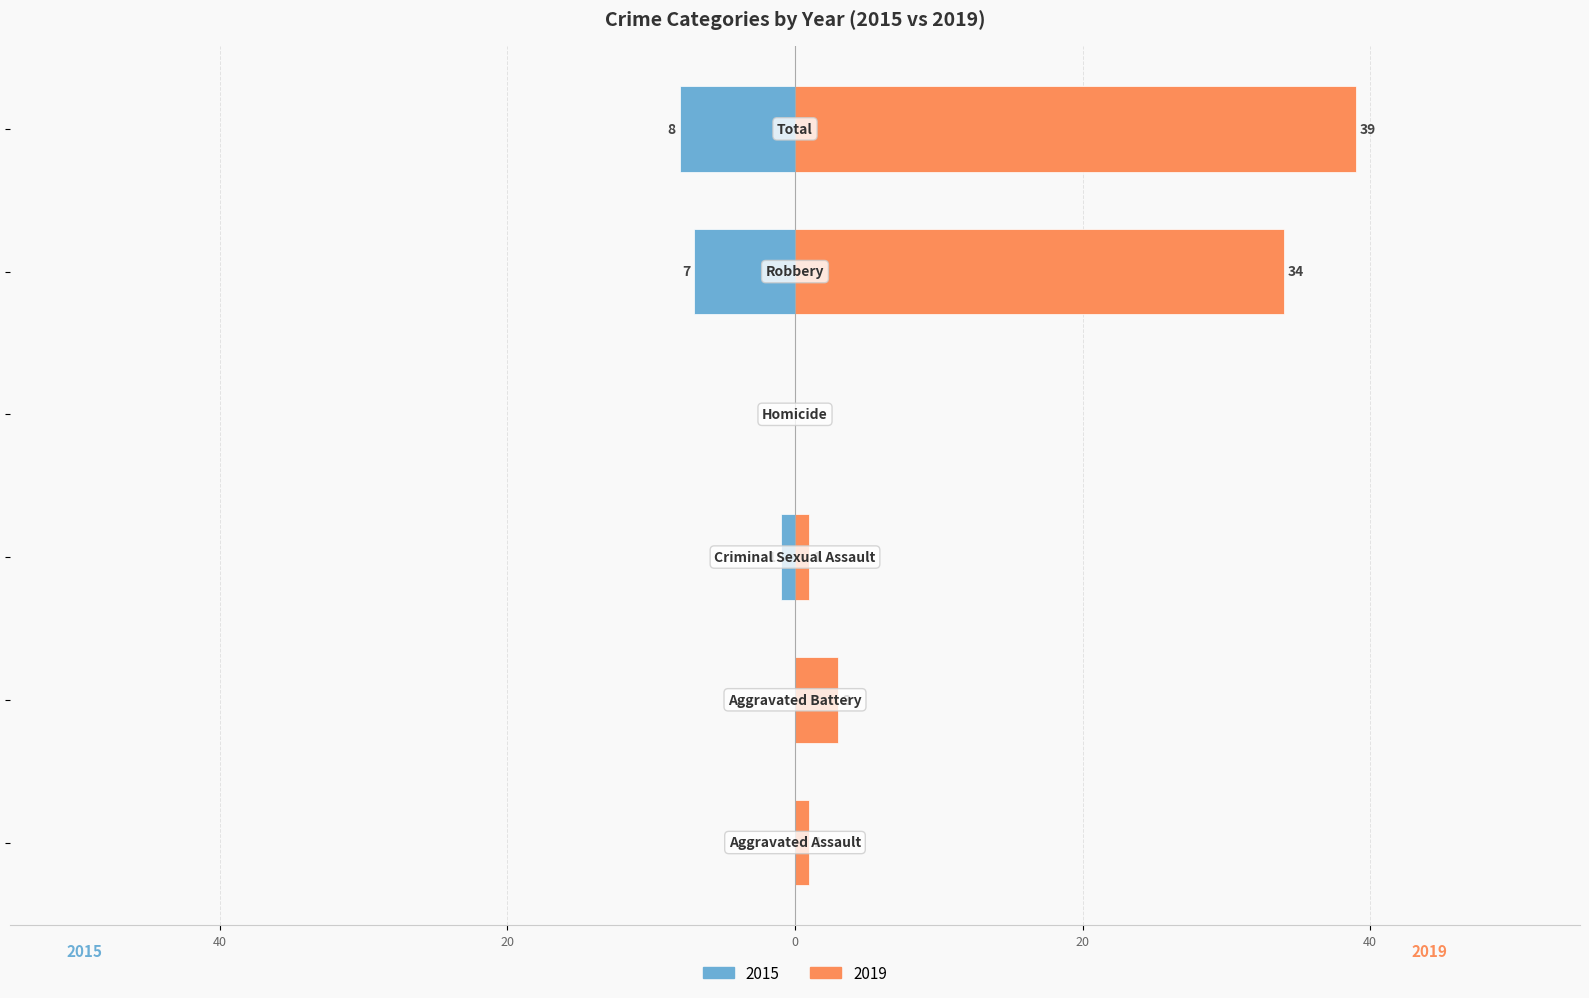

Between Aggravated Battery and Total, which series saw the biggest shift?

2019